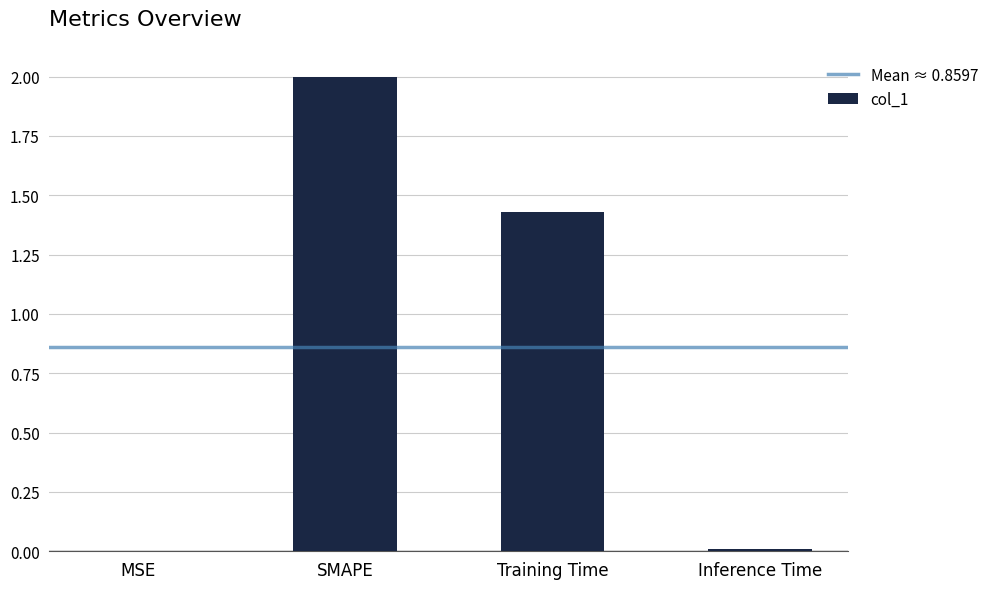

Which label corresponds to the largest value in the chart?

SMAPE